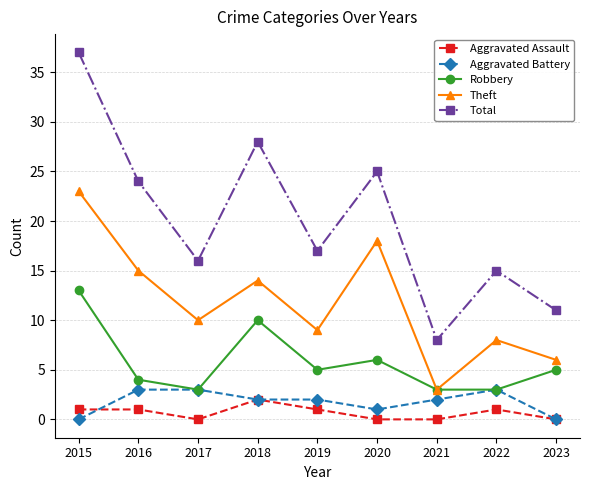

What is the maximum value shown in the chart?

37